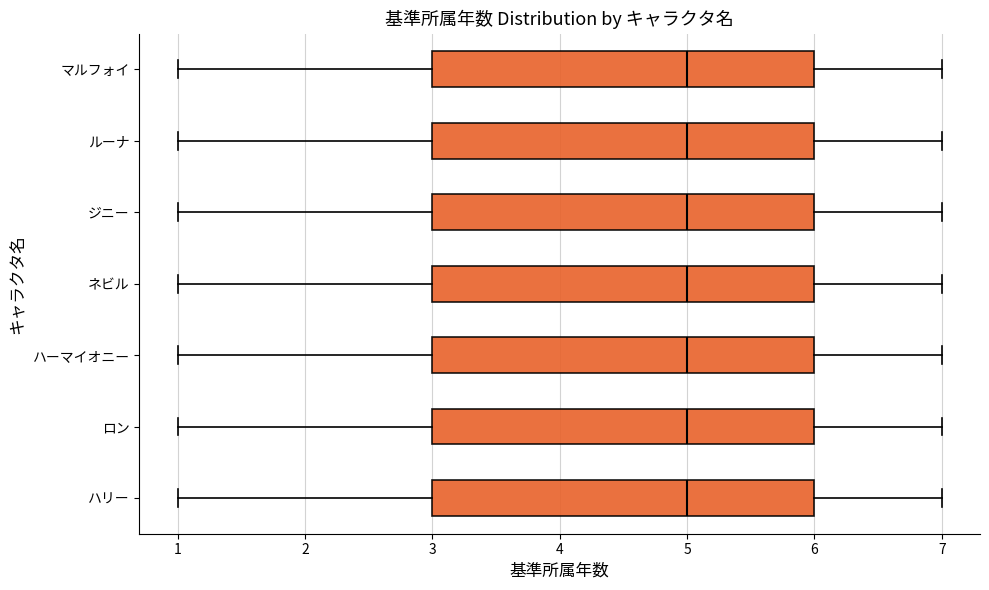

Reading bottom to top, read every box against the x-axis: the position of its median line, the range the box covers, and the ends of its whiskers. The values are not printed on the chart, so give them approximately, as read against the axis.

ハリー: median 5, box 3 to 6, whiskers 1 to 7
ロン: median 5, box 3 to 6, whiskers 1 to 7
ハーマイオニー: median 5, box 3 to 6, whiskers 1 to 7
ネビル: median 5, box 3 to 6, whiskers 1 to 7
ジニー: median 5, box 3 to 6, whiskers 1 to 7
ルーナ: median 5, box 3 to 6, whiskers 1 to 7
マルフォイ: median 5, box 3 to 6, whiskers 1 to 7